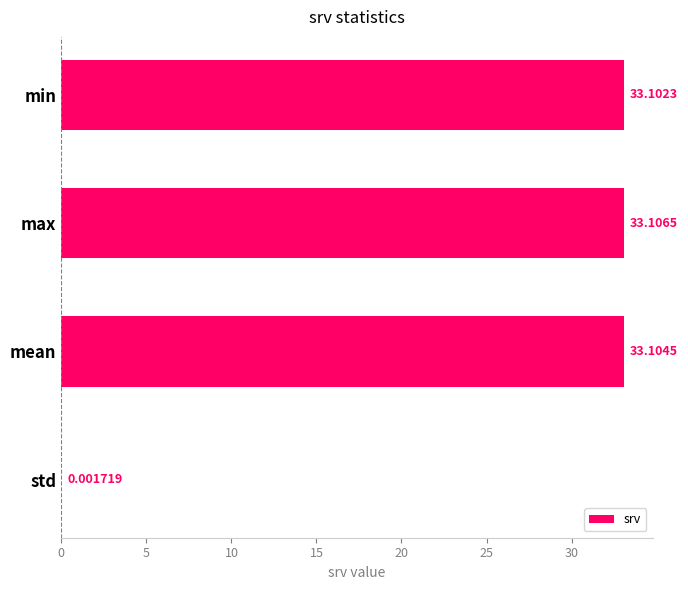

At which category does the chart reach its peak across all series?

max